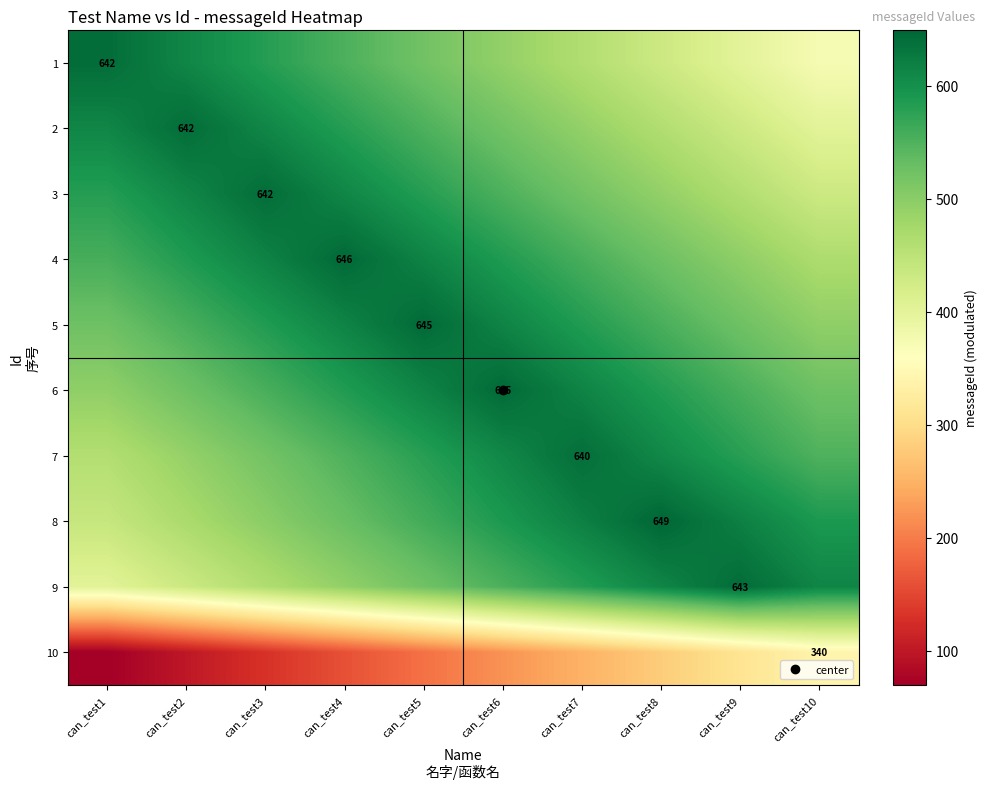

What is the difference between the maximum and second lowest values in the 9 series?

210